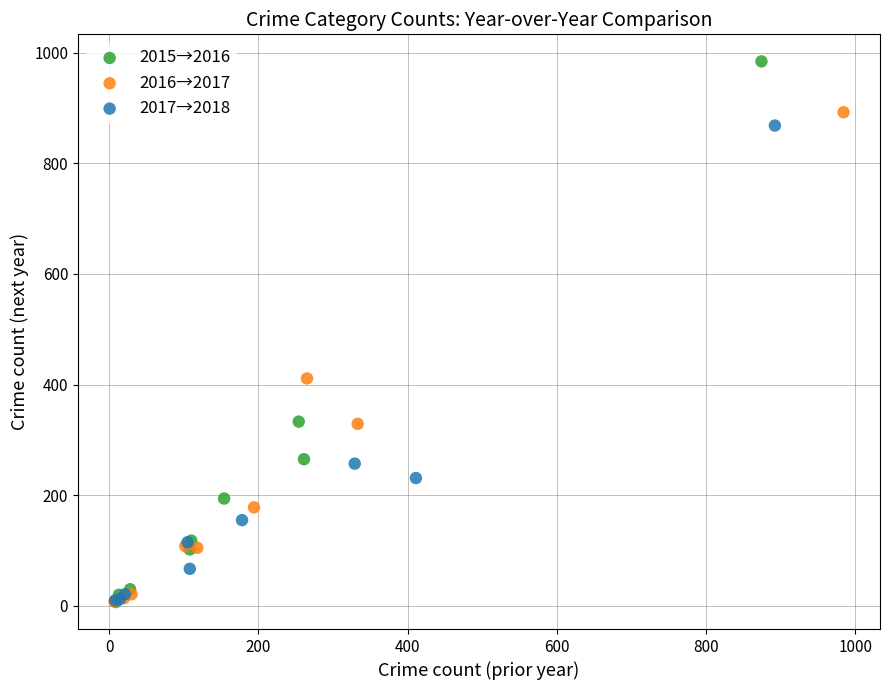

Which series reaches the maximum Y coordinate?

2015→2016